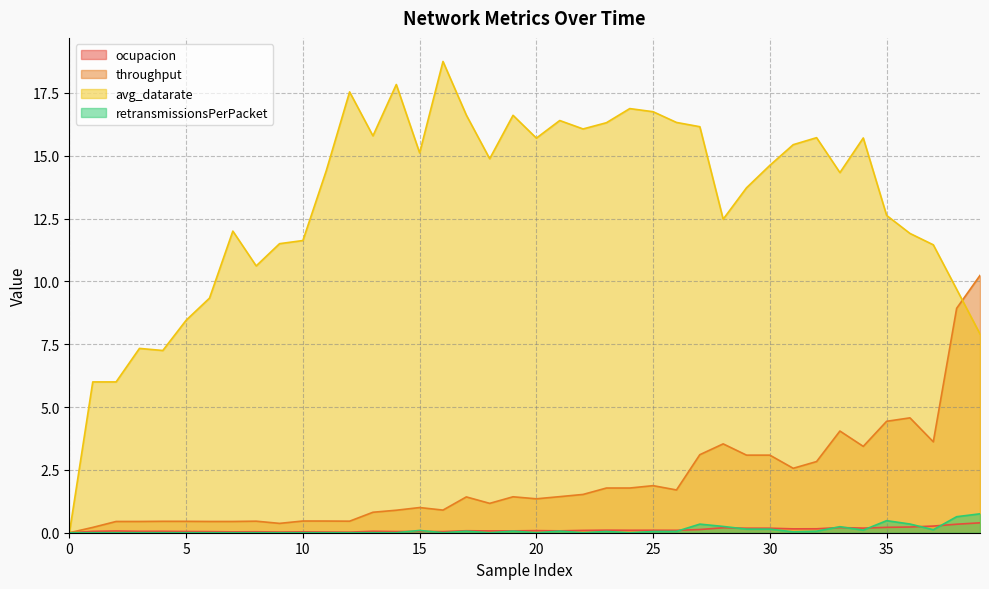

What is the sum of all avg_datarate values?

523.8